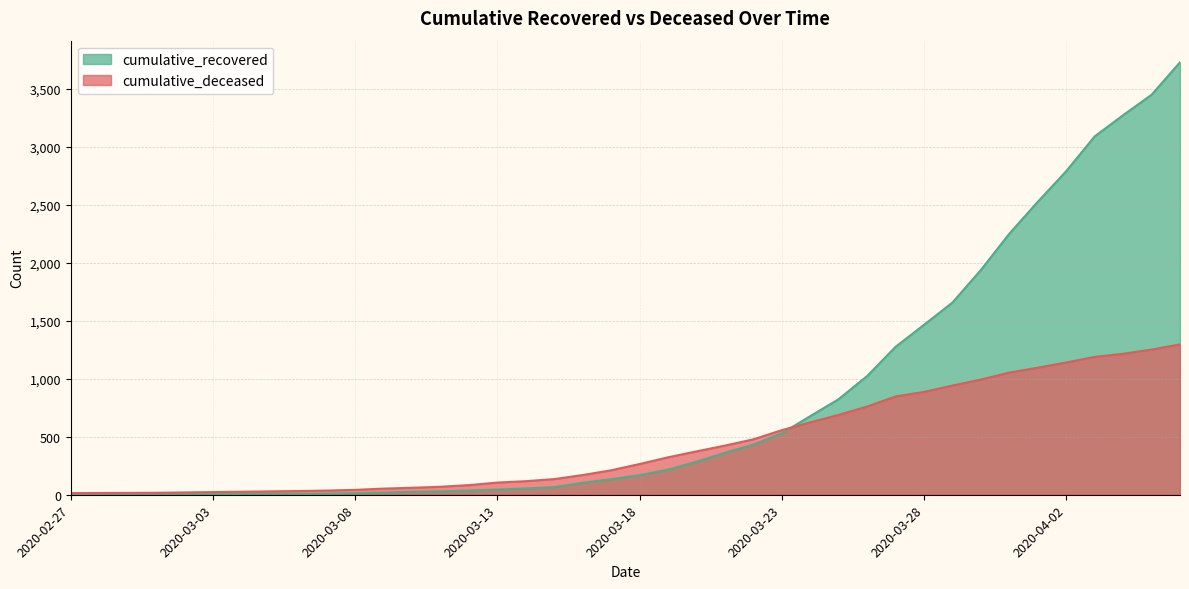

Reading right to left, list all the values displayed in this chart.

cumulative_recovered: 2020-04-06=3730	2020-04-05=3450	2020-04-04=3274	2020-04-03=3091	2020-04-02=2791	2020-04-01=2527	2020-03-31=2252	2020-03-30=1939	2020-03-29=1658	2020-03-28=1466	2020-03-27=1276	2020-03-26=1024	2020-03-25=825	2020-03-24=678	2020-03-23=530	2020-03-22=433	2020-03-21=362	2020-03-20=285	2020-03-19=217	2020-03-18=169	2020-03-17=134	2020-03-16=103	2020-03-15=66	2020-03-14=54	2020-03-13=45	2020-03-12=36	2020-03-11=29	2020-03-10=26	2020-03-09=19	2020-03-08=13	2020-03-07=9	2020-03-06=8	2020-03-05=8	2020-03-04=7	2020-03-03=5	2020-03-02=4	2020-03-01=3	2020-02-29=3	2020-02-28=3	2020-02-27=2
cumulative_deceased: 2020-04-06=1297	2020-04-05=1252	2020-04-04=1216	2020-04-03=1189	2020-04-02=1141	2020-04-01=1096	2020-03-31=1054	2020-03-30=994	2020-03-29=942	2020-03-28=887	2020-03-27=848	2020-03-26=761	2020-03-25=689	2020-03-24=625	2020-03-23=557	2020-03-22=478	2020-03-21=424	2020-03-20=374	2020-03-19=323	2020-03-18=265	2020-03-17=211	2020-03-16=170	2020-03-15=135	2020-03-14=117	2020-03-13=105	2020-03-12=83	2020-03-11=69	2020-03-10=60	2020-03-09=53	2020-03-08=42	2020-03-07=36	2020-03-06=32	2020-03-05=29	2020-03-04=26	2020-03-03=23	2020-03-02=20	2020-03-01=17	2020-02-29=16	2020-02-28=15	2020-02-27=14